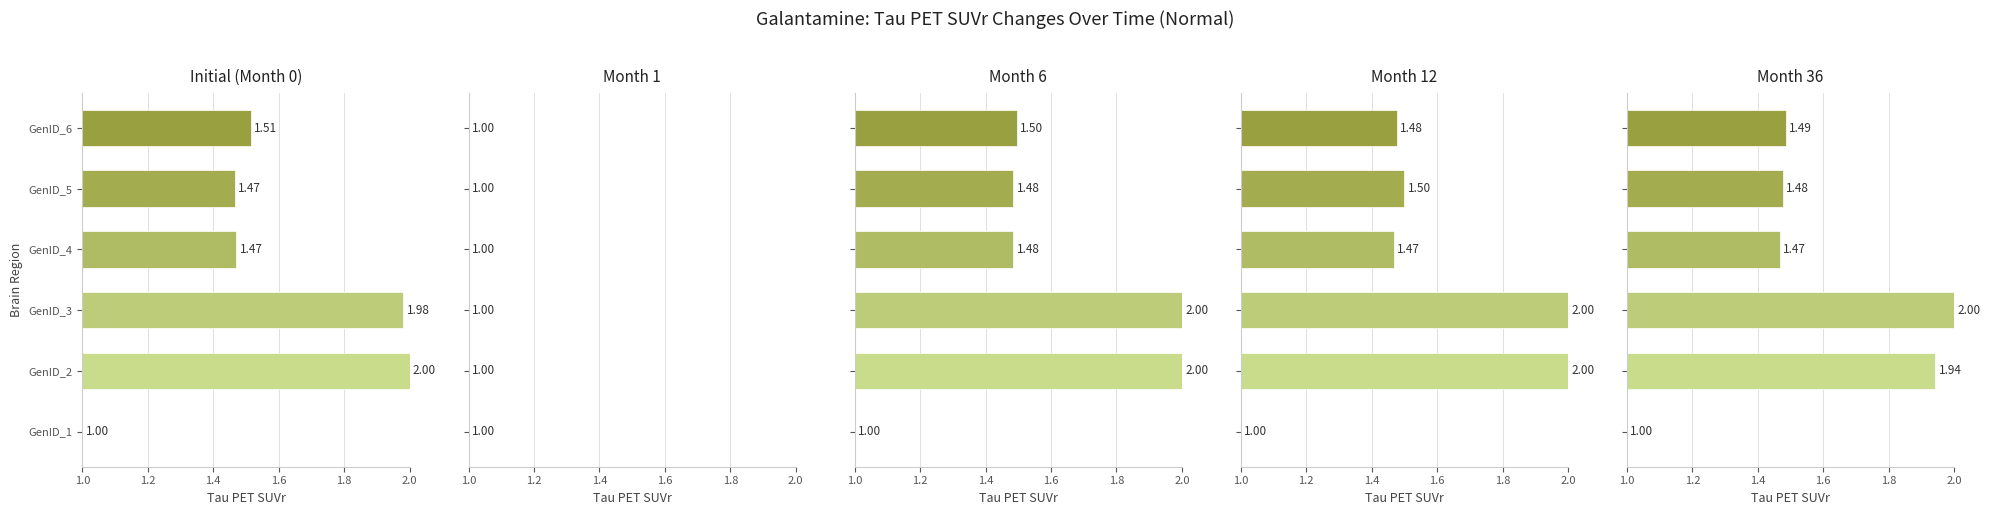

What is the approximate value of col_2 at GenID_1?

1.0